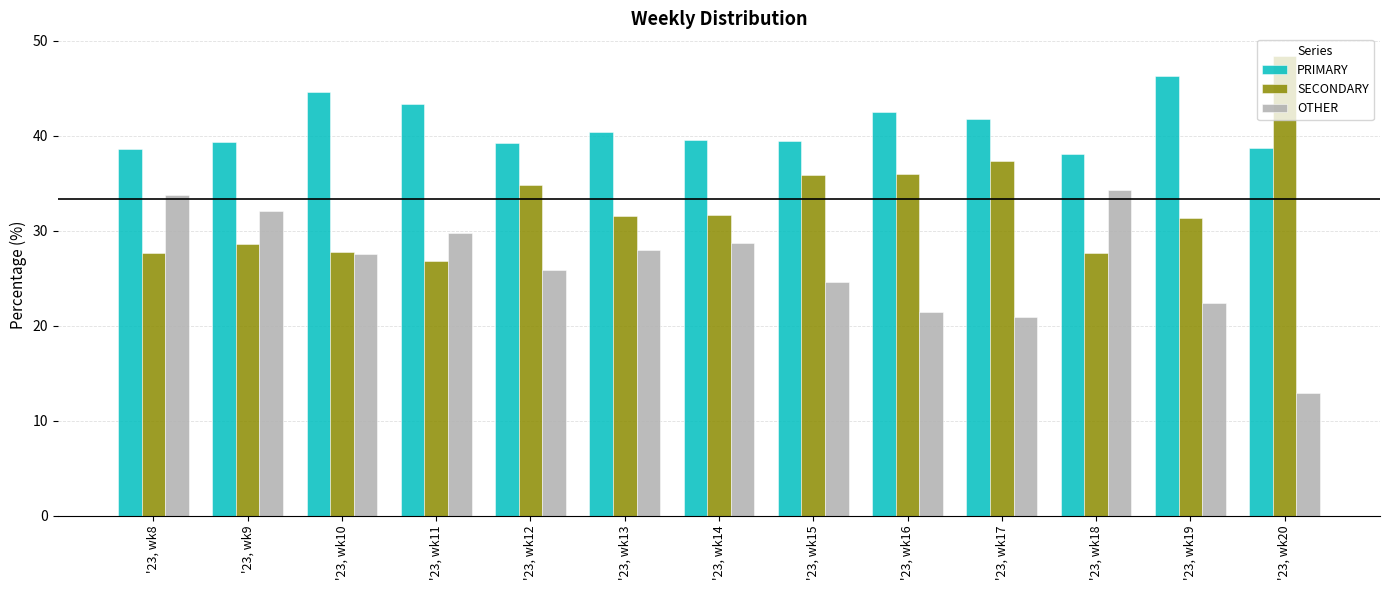

What is the difference between the highest and lowest values at '23, wk8?

11.0